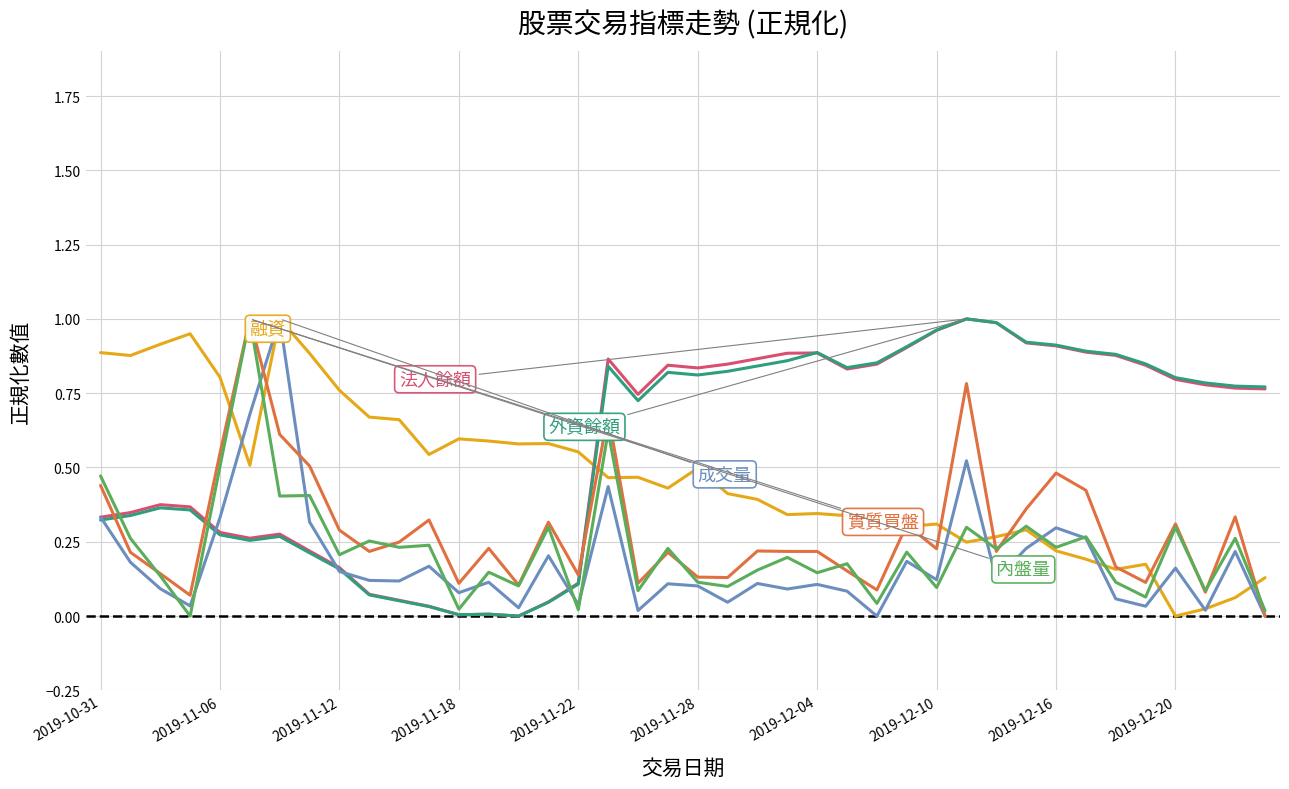

How many lines are shown in the chart?

6